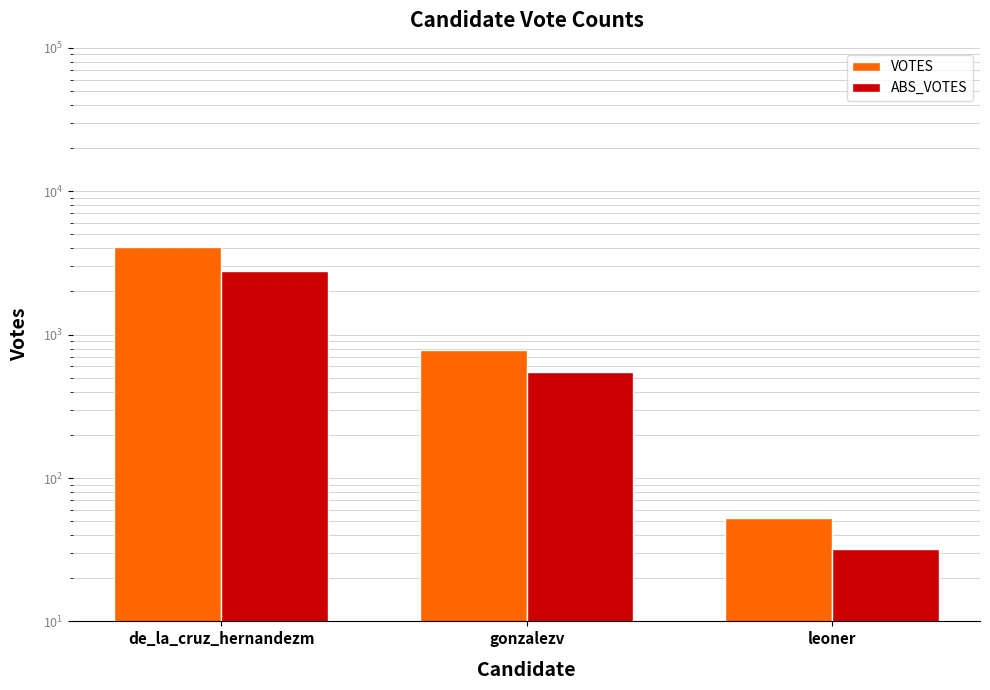

How many data points in VOTES are less than 777?

1